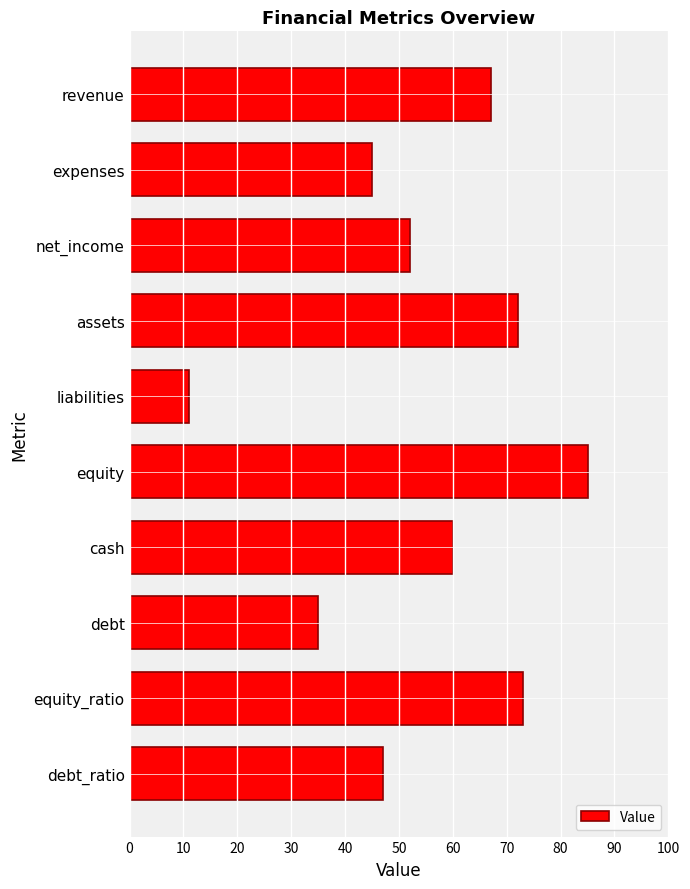

List the labels in order of value, largest first.

equity, equity_ratio, assets, revenue, cash, net_income, debt_ratio, expenses, debt, liabilities